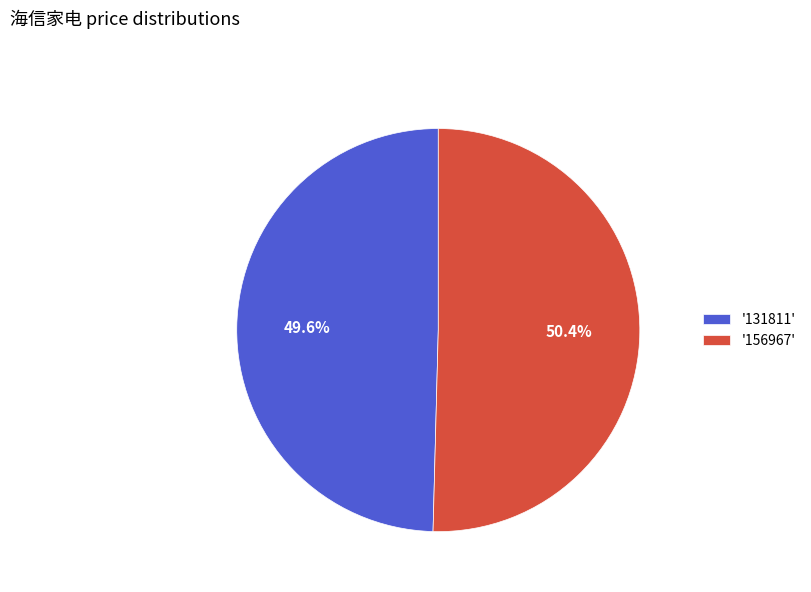

Combined, do '131811' and '156967' account for over 50%?

Yes